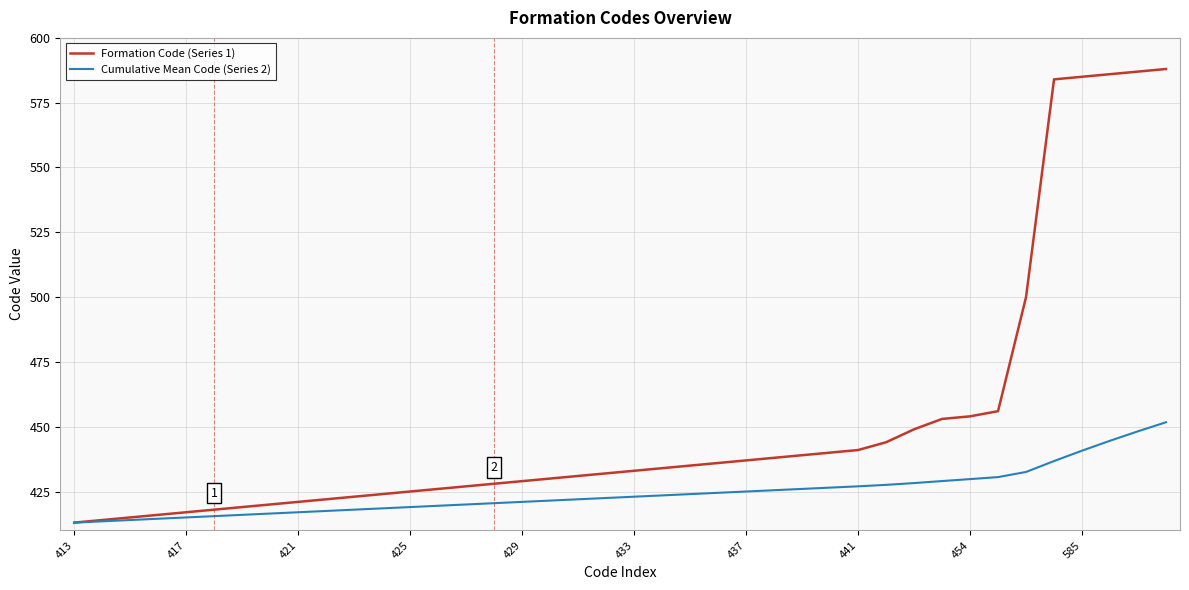

What is the highest value of the Cumulative Mean Code (Series 2) series?

451.7